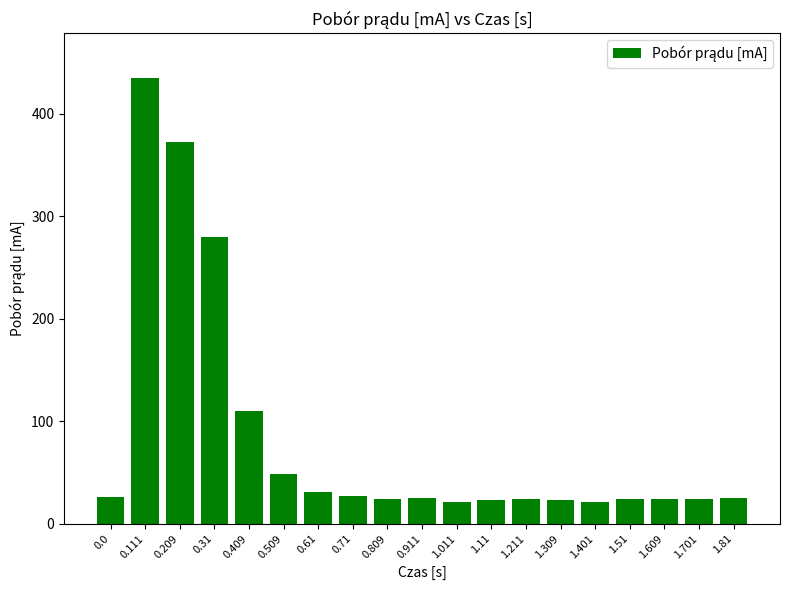

What is the label of the 16th bar from the left?

1.51